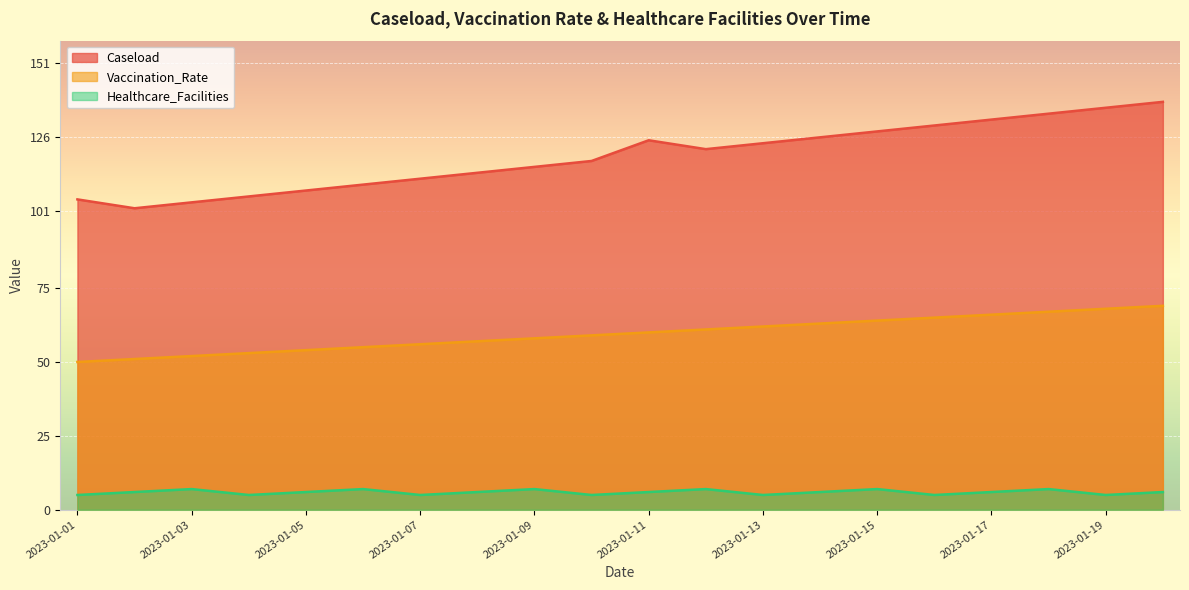

Which series has the widest spread of values?

Caseload